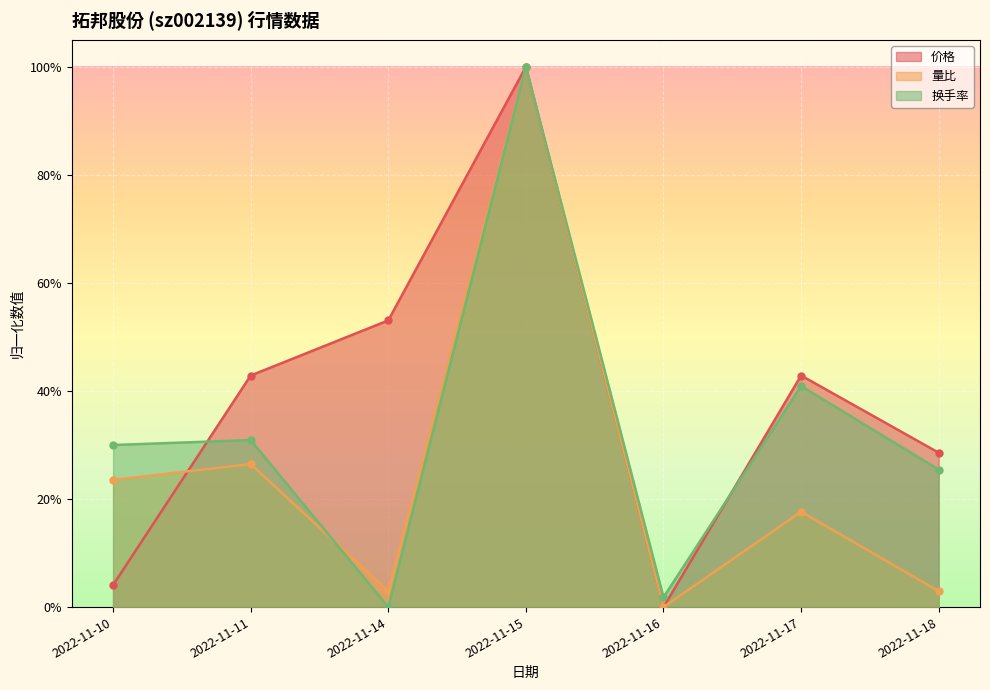

Reading left to right, list all the values displayed in this chart.

价格: 0.0	0.4	0.5	1.0	0.0	0.4	0.3
量比: 0.2	0.3	0.0	1.0	0.0	0.2	0.0
换手率: 0.3	0.3	0.0	1.0	0.0	0.4	0.3